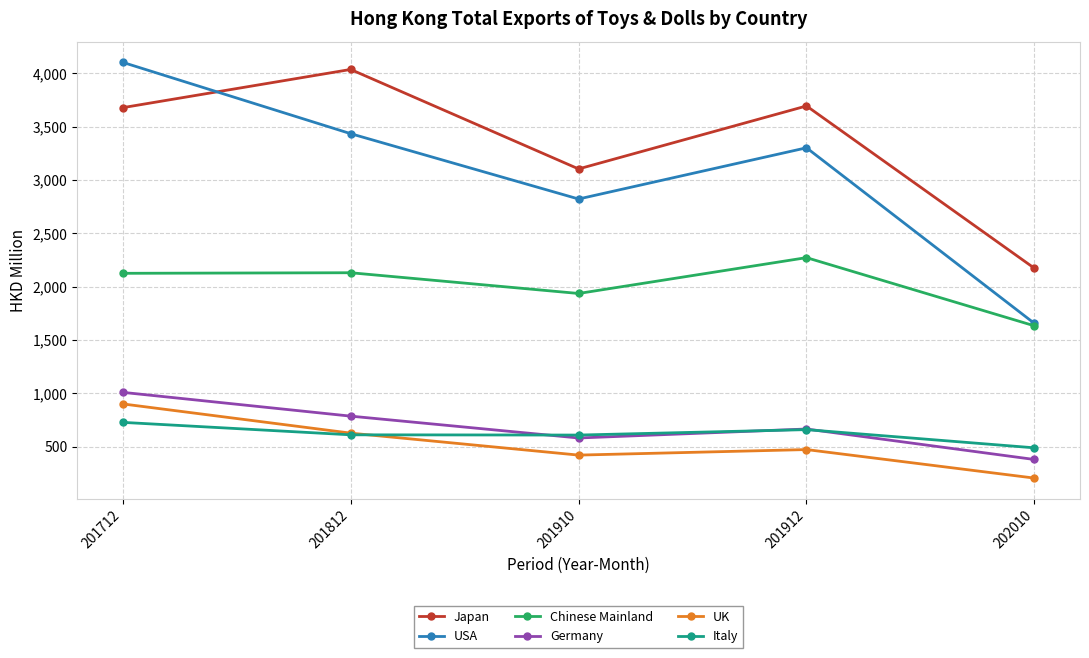

Is it true that Japan equals 3558.9 at 202010?

False